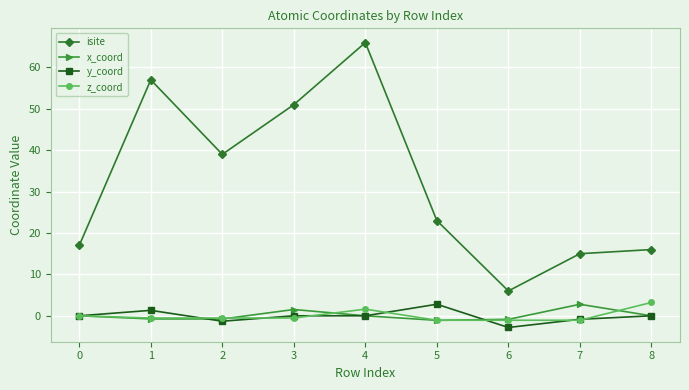

True or false: isite and x_coord intersect in this chart.

False